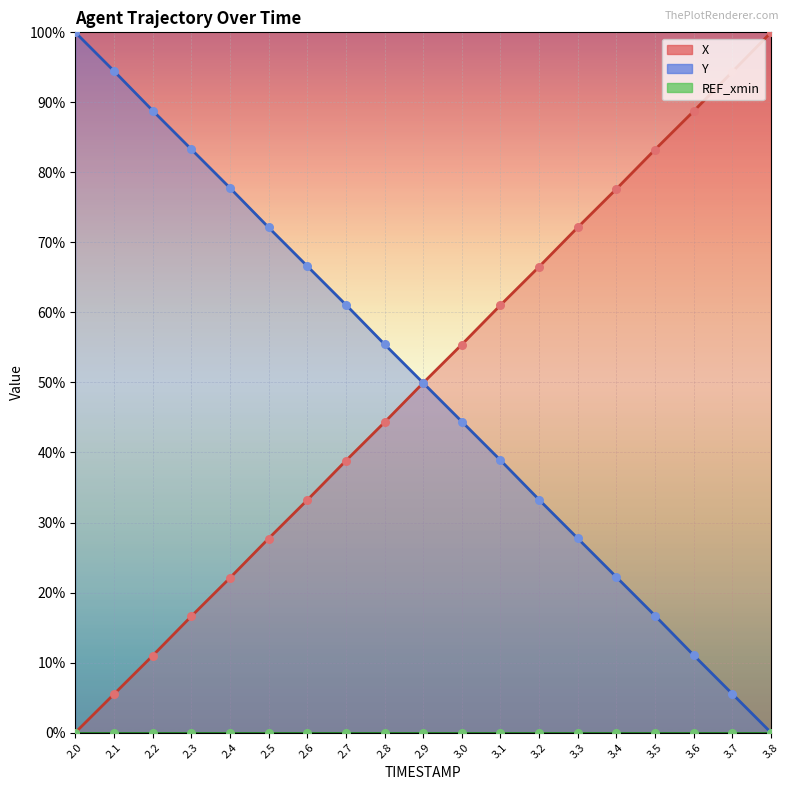

Is the value of Y at 2.1 greater than the value of X at 2.1?

Yes